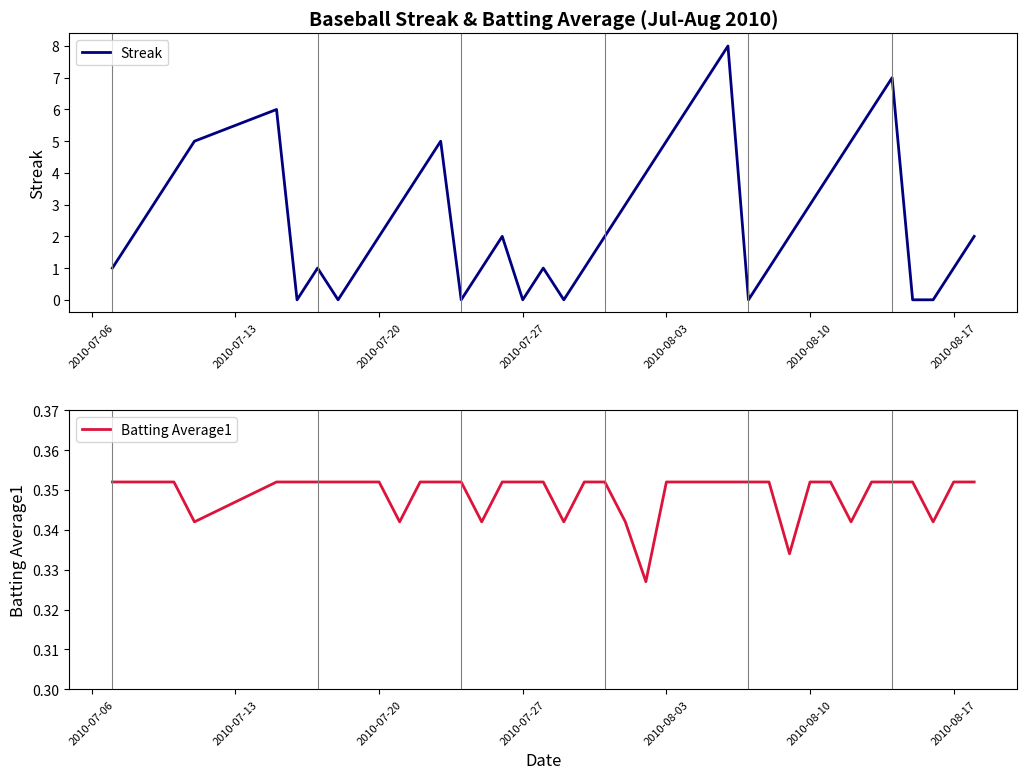

List the series in order of their overall mean, lowest first.

Batting Average1, Streak